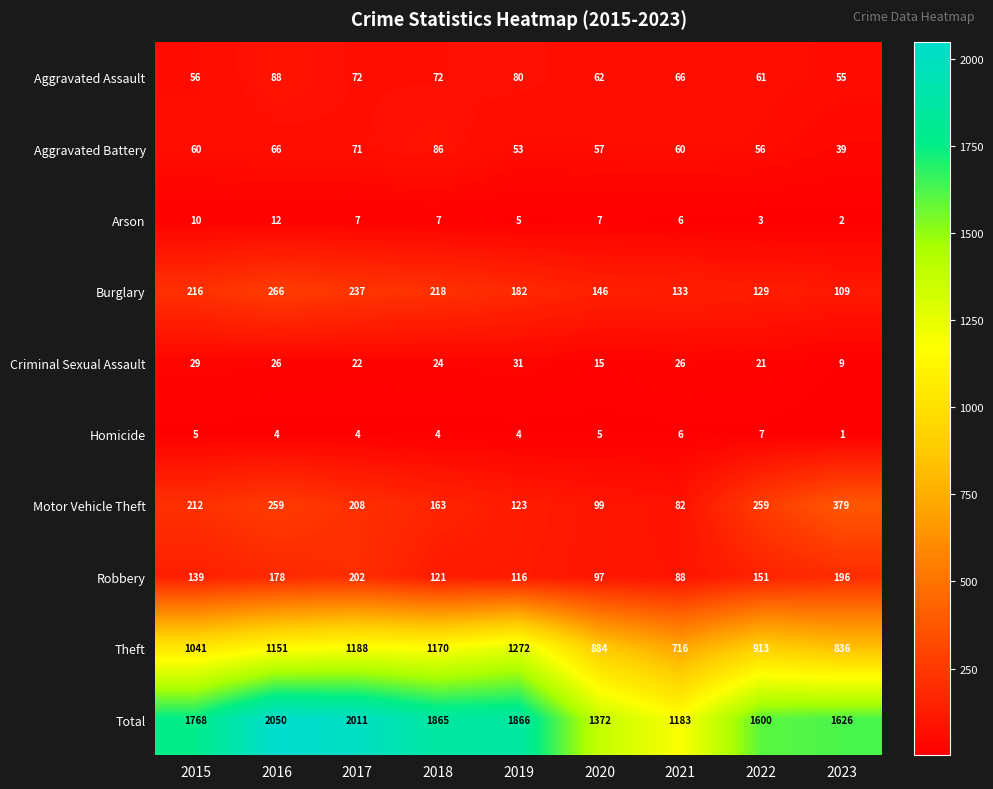

What is the total value across all series at 2016?

4100